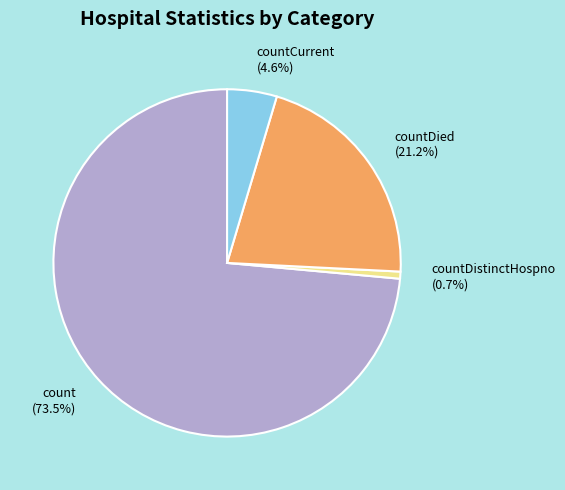

What portion of the pie excludes countCurrent (4.6%)?

95.4%